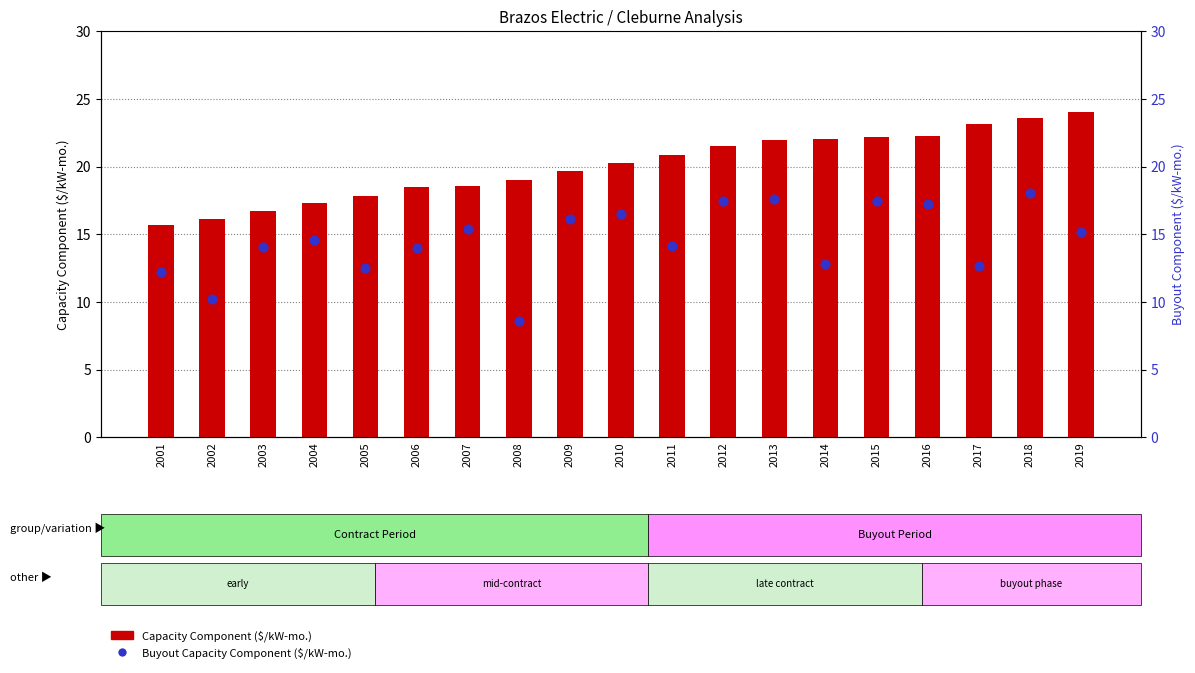

Which series has the largest total across all categories?

Capacity Component ($/kW-mo.)